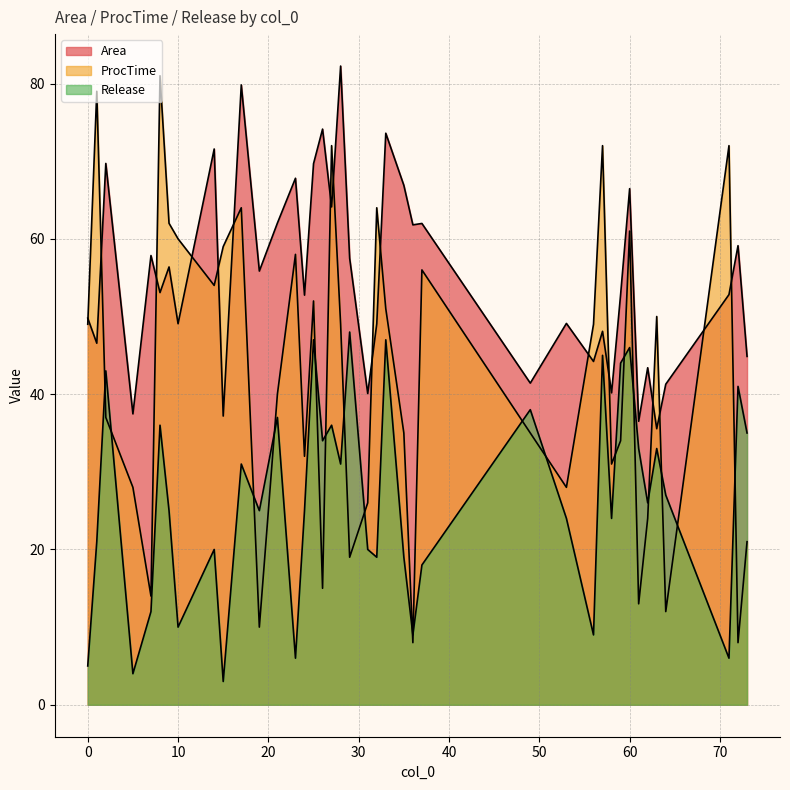

What are all the series names shown in the legend?

Area, ProcTime, Release